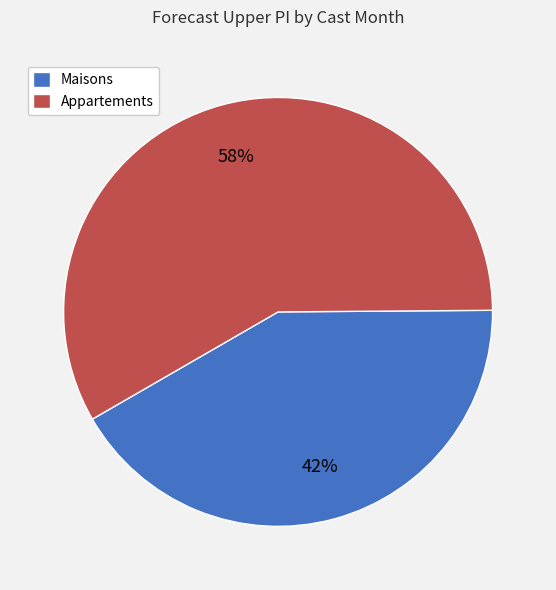

Is the sum of Appartements and Maisons greater than half?

Yes